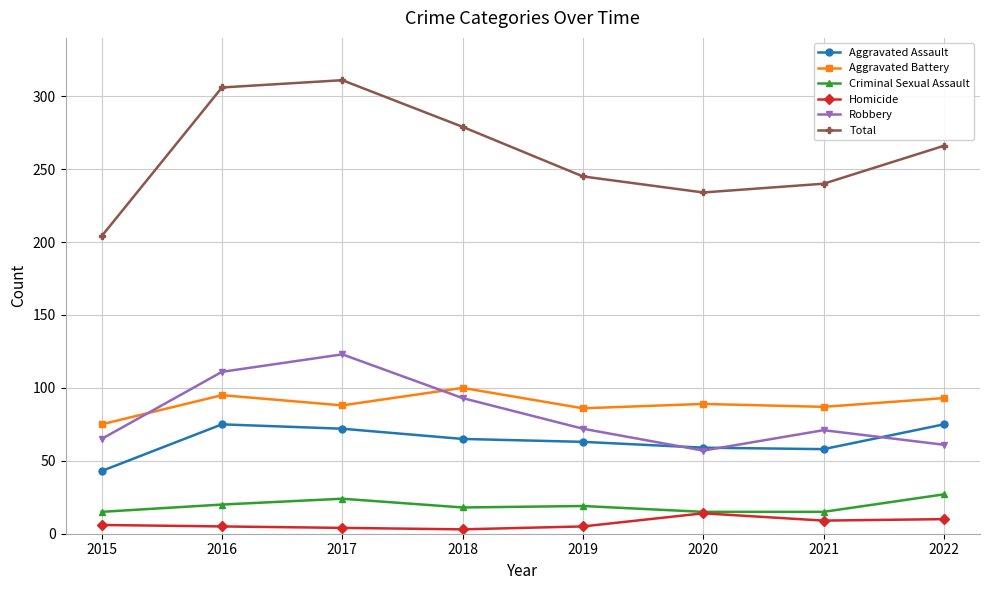

Is it true that Criminal Sexual Assault equals 7 at 2017?

False